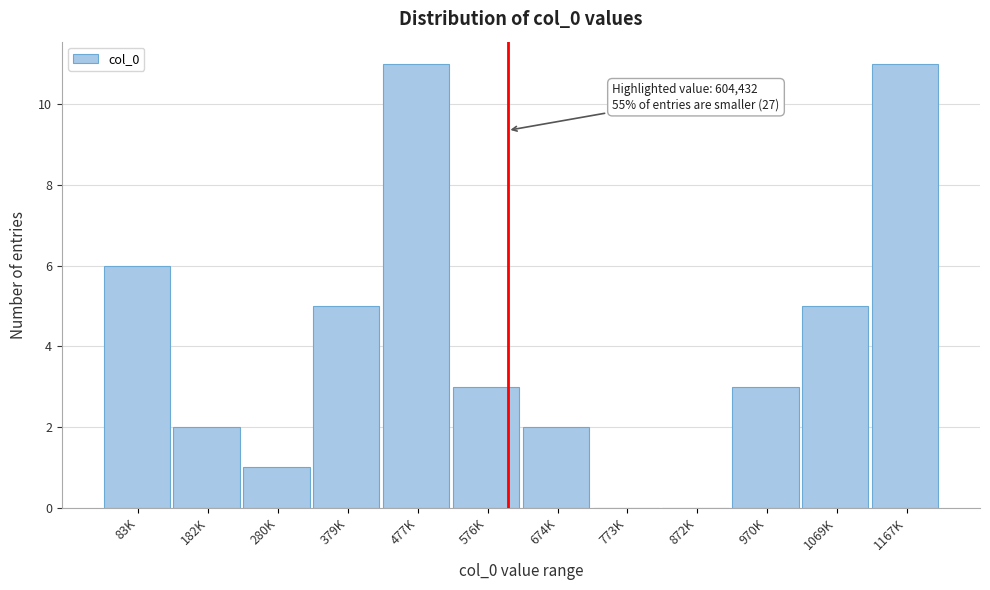

Reading left to right, what are all the values shown in this chart?

83K=6	182K=2	280K=1	379K=5	477K=11	576K=3	674K=2	773K=0	872K=0	970K=3	1069K=5	1167K=11